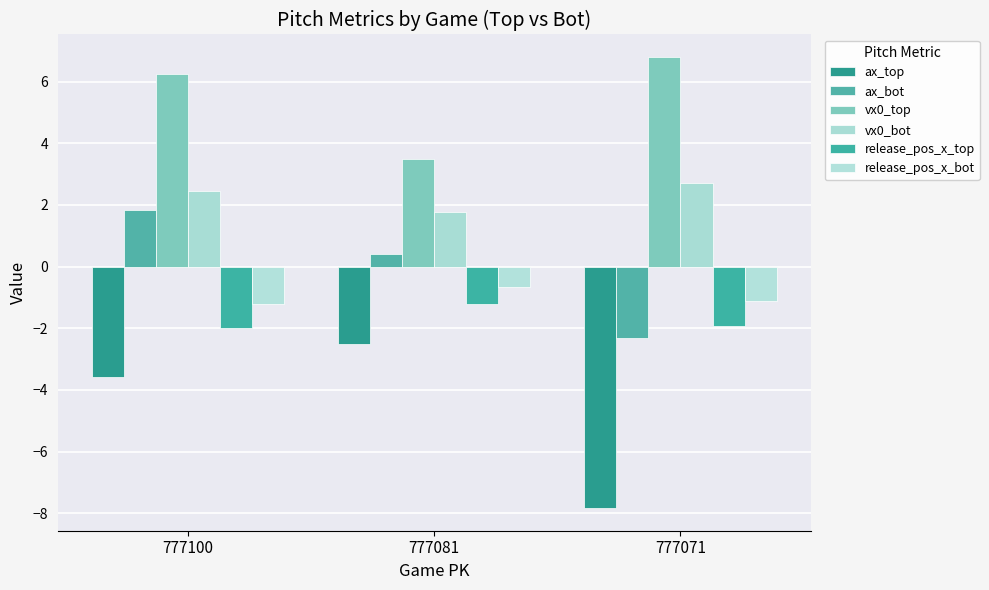

Rank the series by their maximum value, from lowest to highest.

ax_top, release_pos_x_top, release_pos_x_bot, ax_bot, vx0_bot, vx0_top